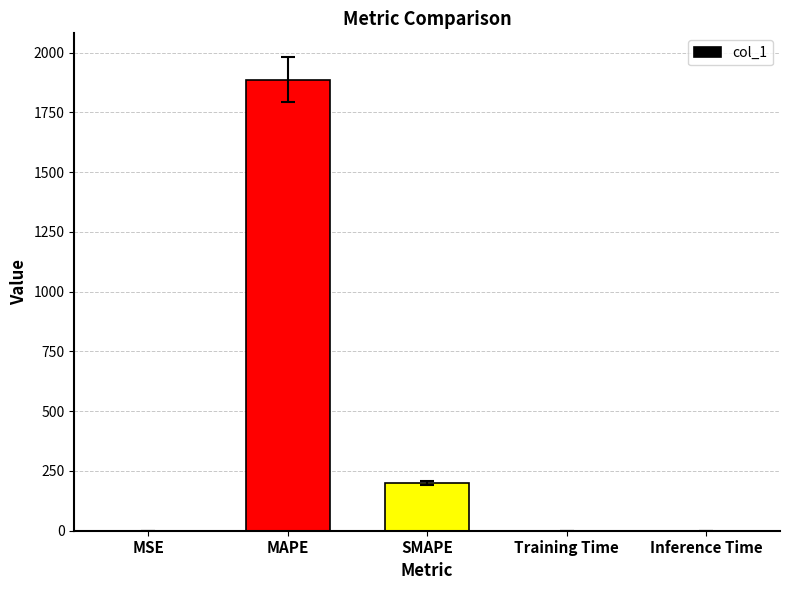

At which label is the value closest to 943?

SMAPE